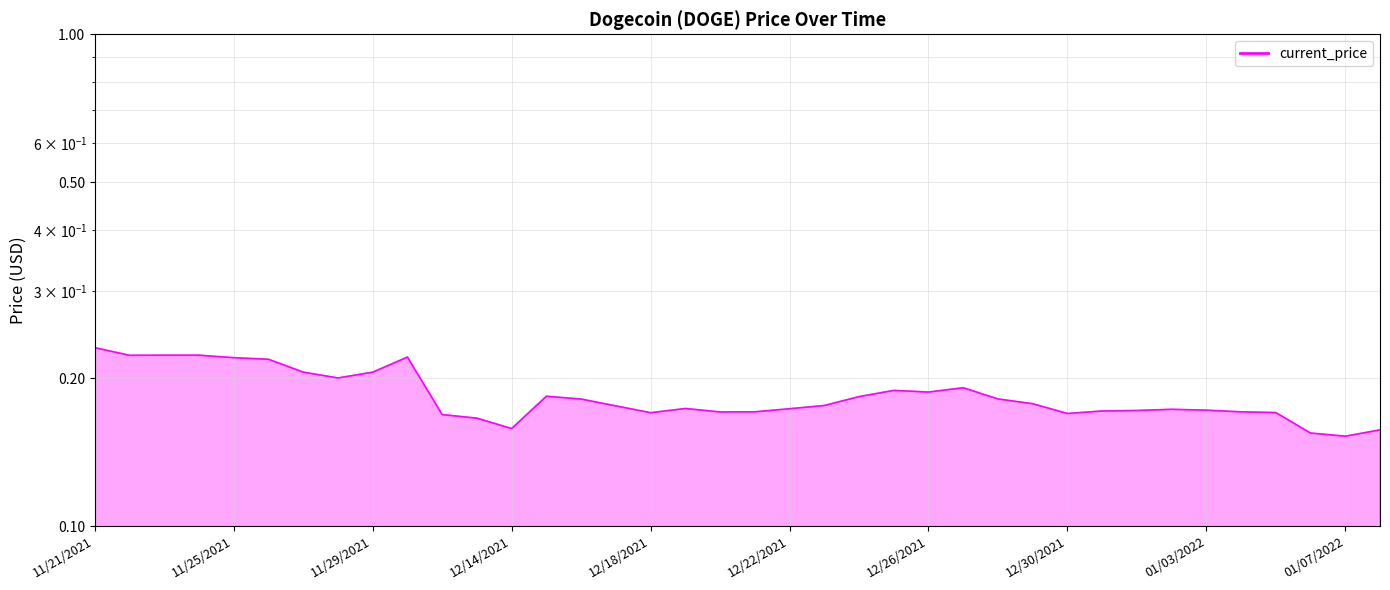

How many lines are shown in the chart?

1